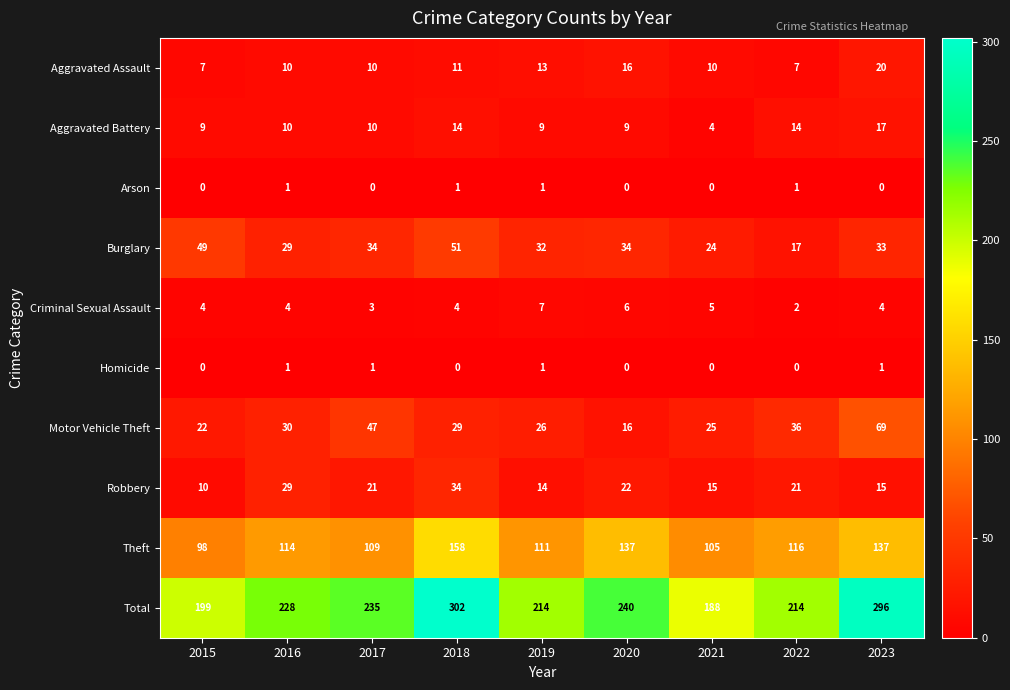

At which label is Total closest to 245?

2020